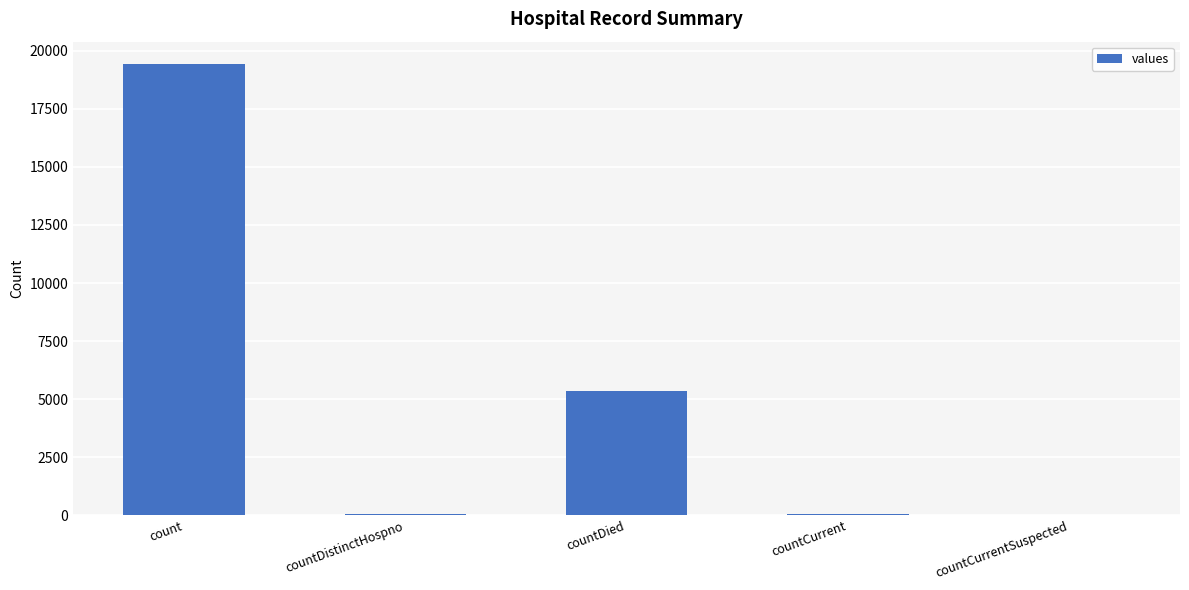

Where does the data first go above 60?

count